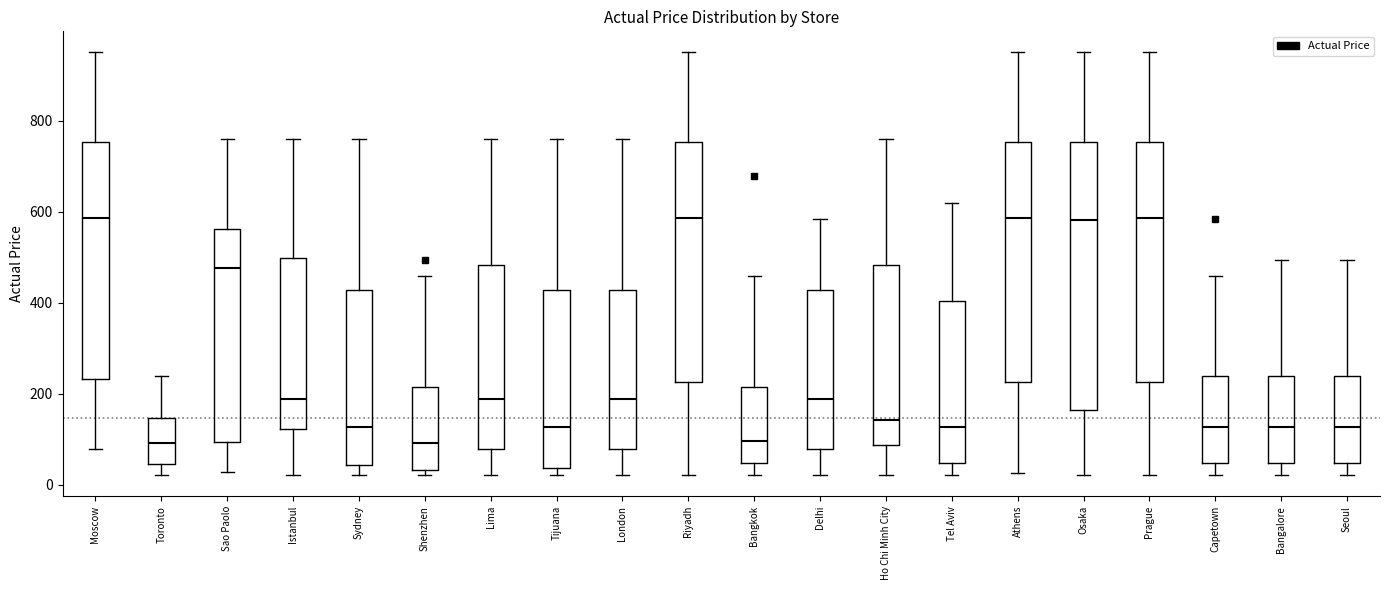

Comparing the boxes themselves (not the whiskers), which one is the tallest?

Osaka